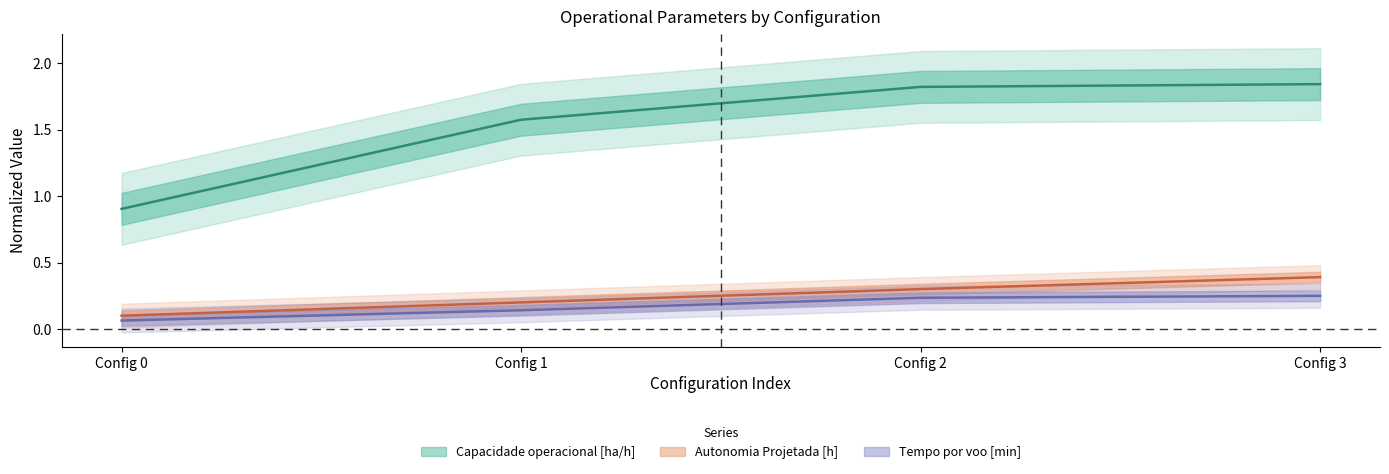

Reading left to right, what are all the values shown in this chart?

Capacidade operacional [ha/h]: 0.9	1.6	1.8	1.8
Tempo por voo [min]: 0.1	0.1	0.2	0.2
Autonomia Projetada [h]: 0.1	0.2	0.3	0.4